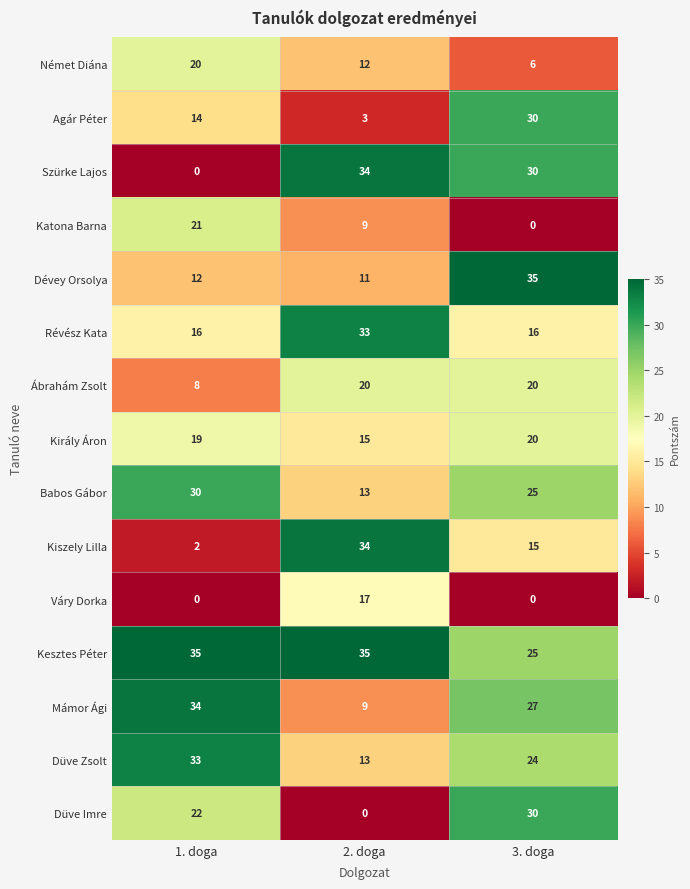

The value of Révész Kata at 3. doga is 4. True or false?

False